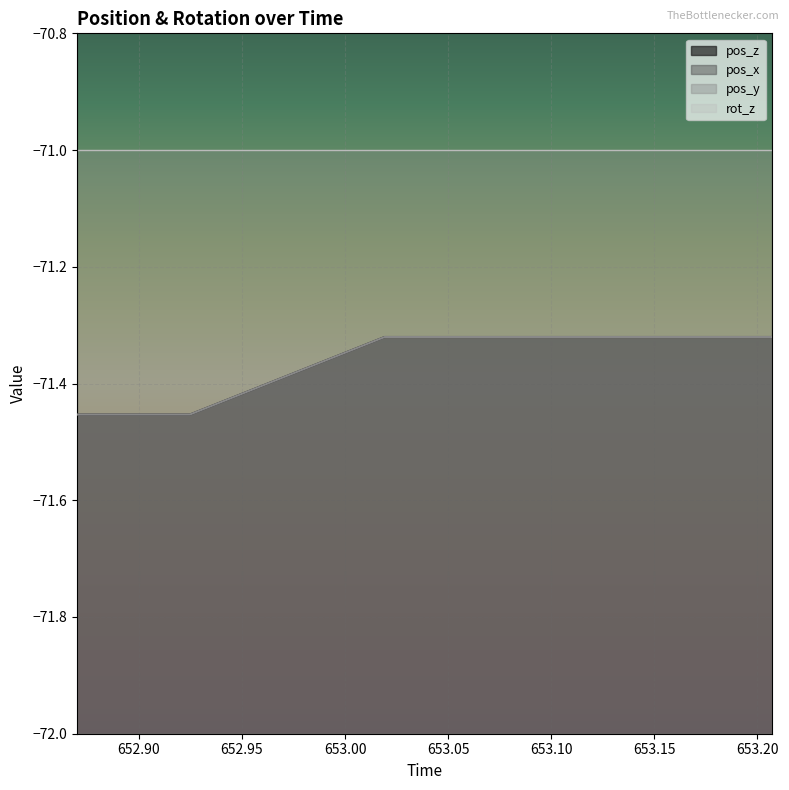

Which series has the widest spread of values?

pos_z